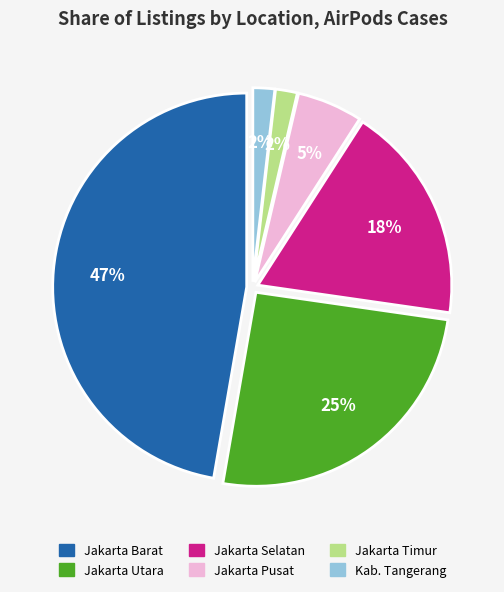

Which has a higher value, Jakarta Barat or Jakarta Selatan?

Jakarta Barat